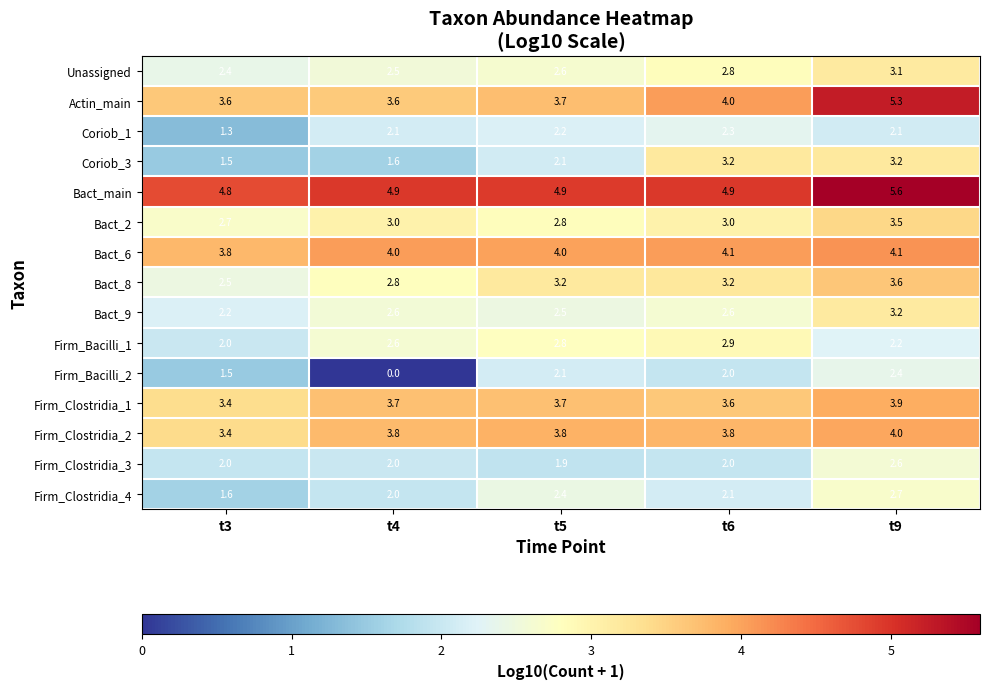

What is the difference between the Bact_8 values at t5 and t9?

0.4